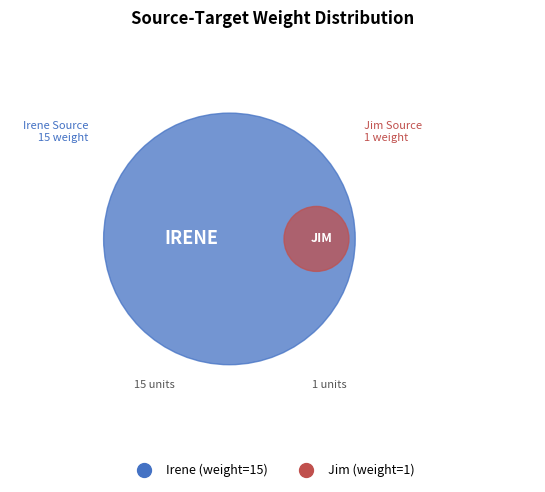

Does Irene represent more than half of the total?

Yes